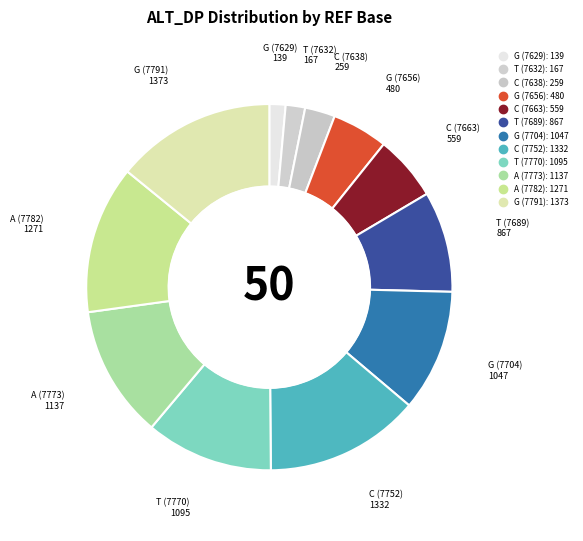

How many segments does this pie chart have?

12